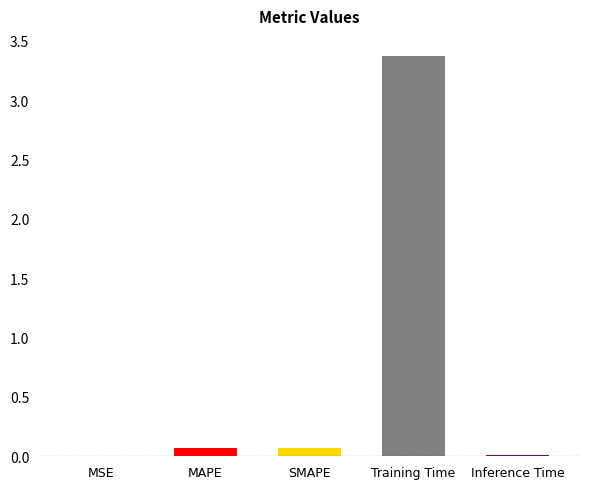

True or false: the data shows 0.1 at SMAPE.

False